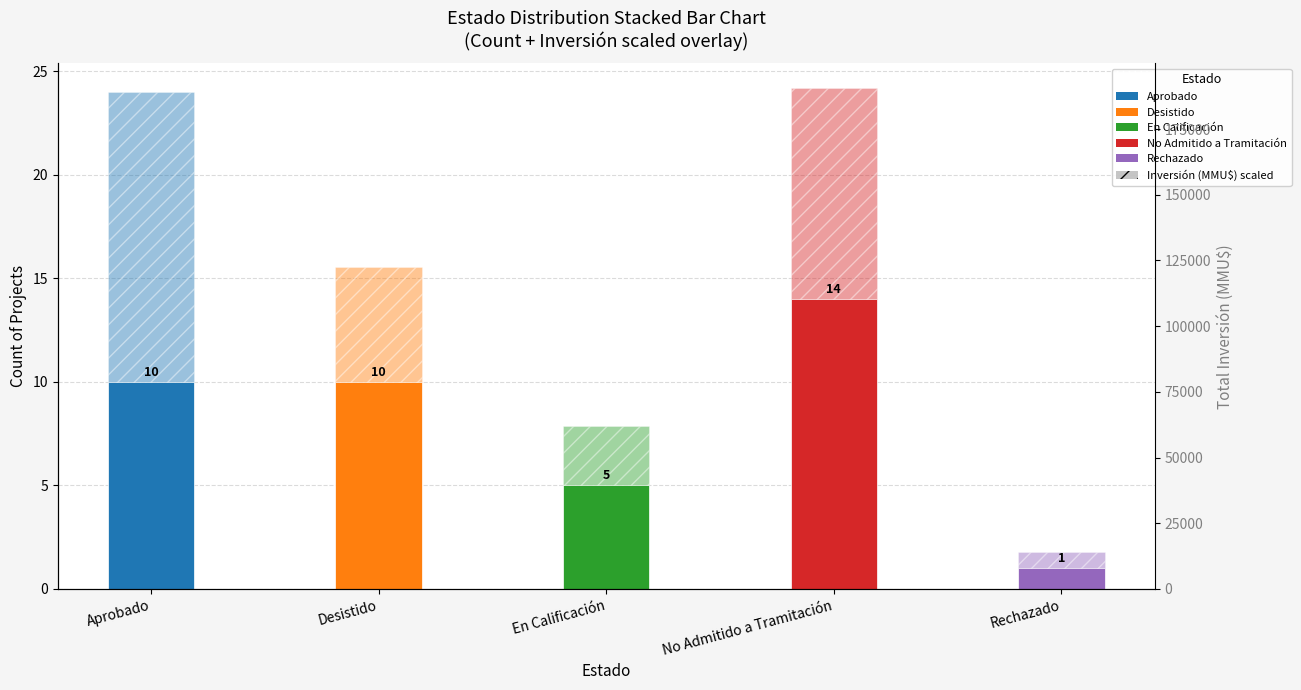

At how many categories does at least one series exceed 4?

4